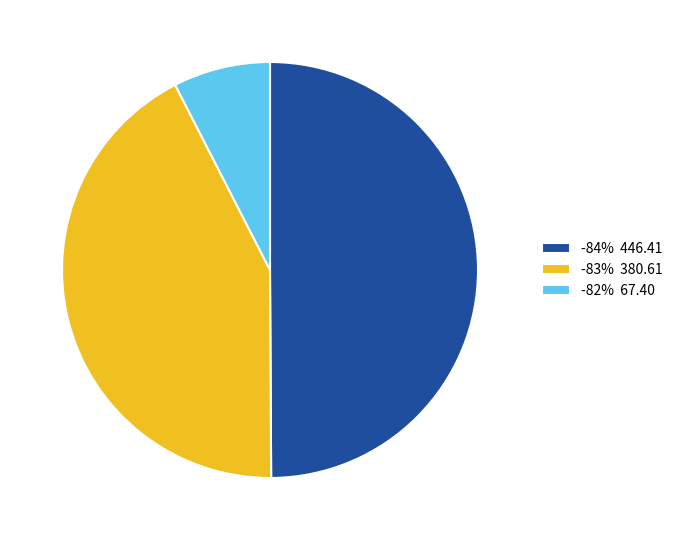

Count the number of slices in the pie.

3